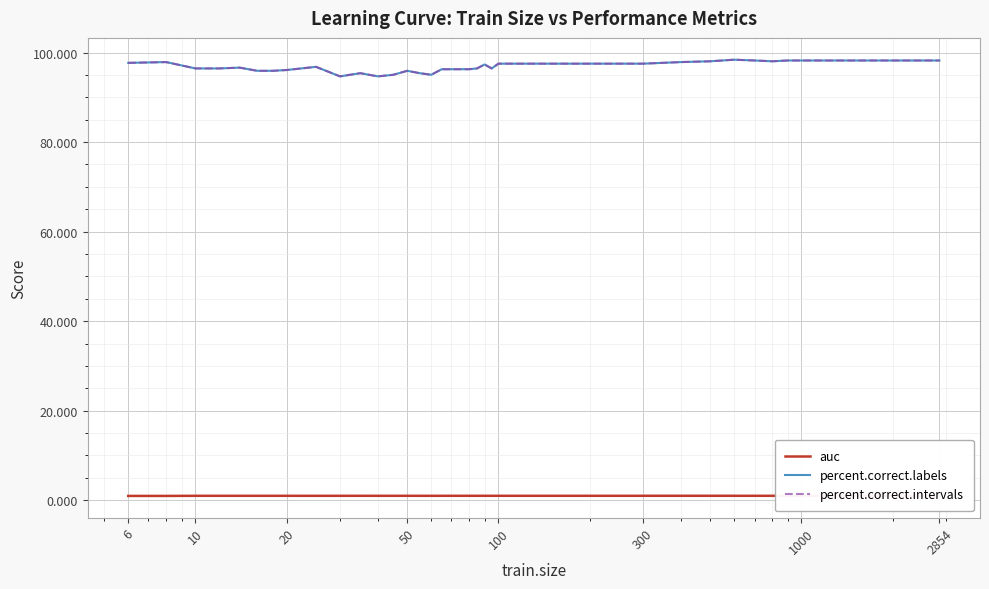

What is the average value of the percent.correct.intervals series?

96.7